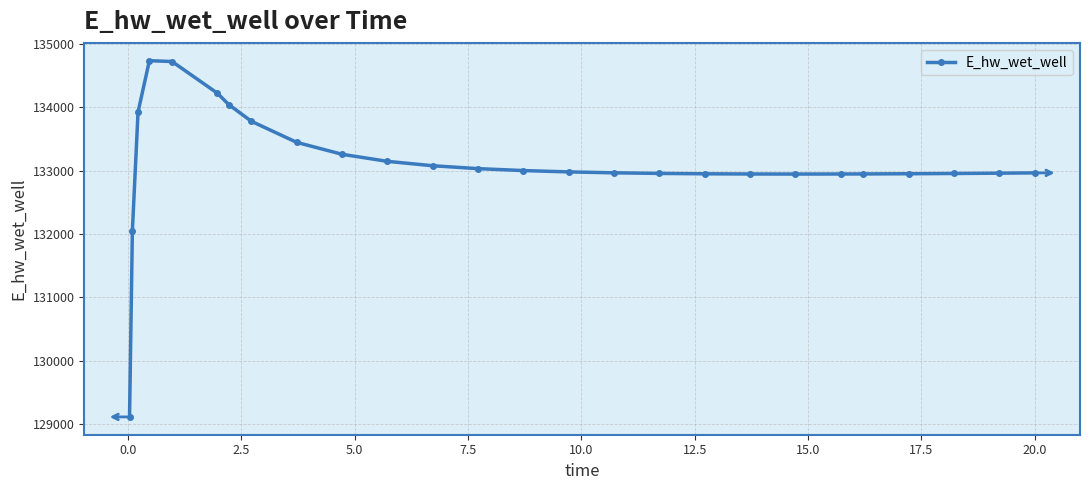

What is the difference between the maximum and second lowest values?

2690.4